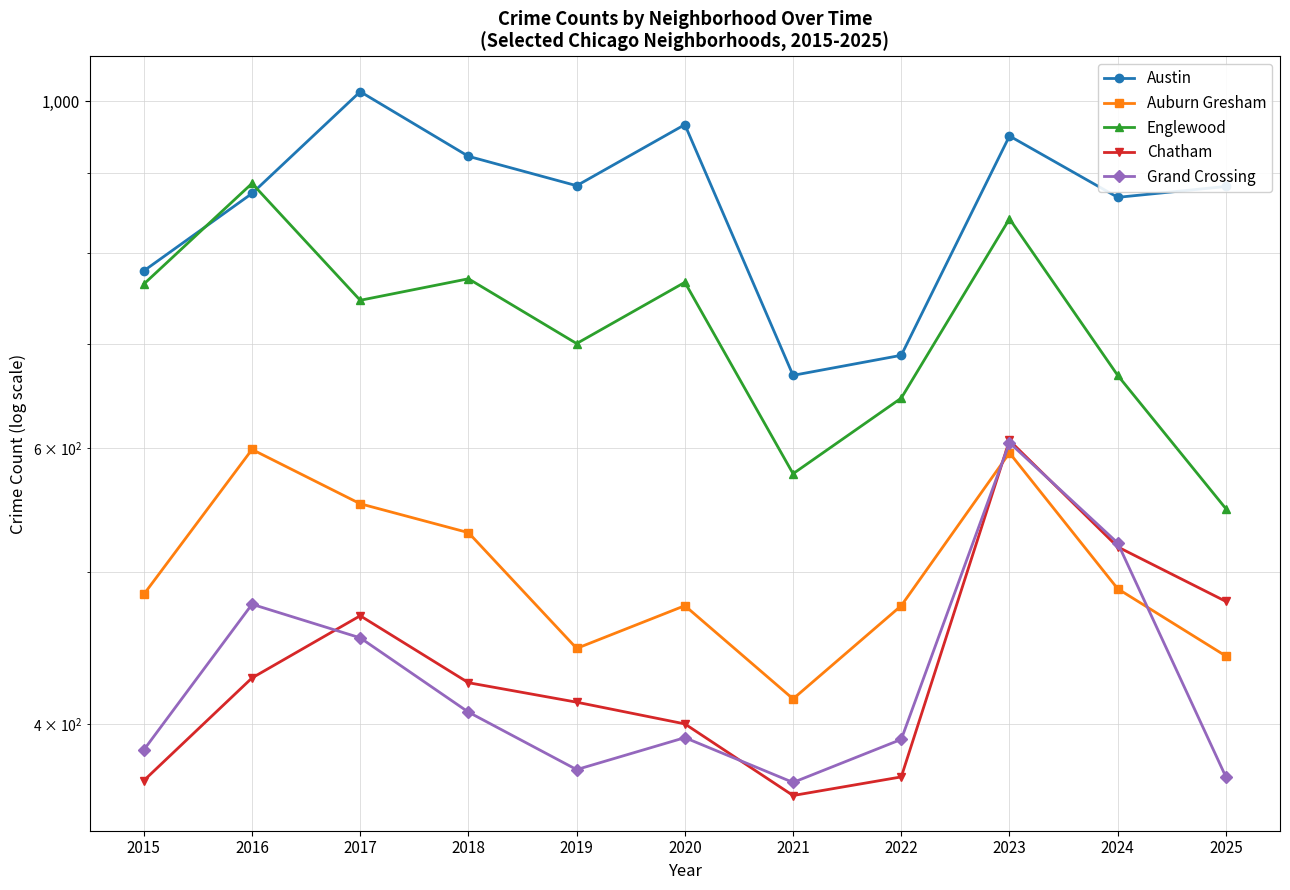

Rank the series by their maximum value, from lowest to highest.

Auburn Gresham, Grand Crossing, Chatham, Englewood, Austin